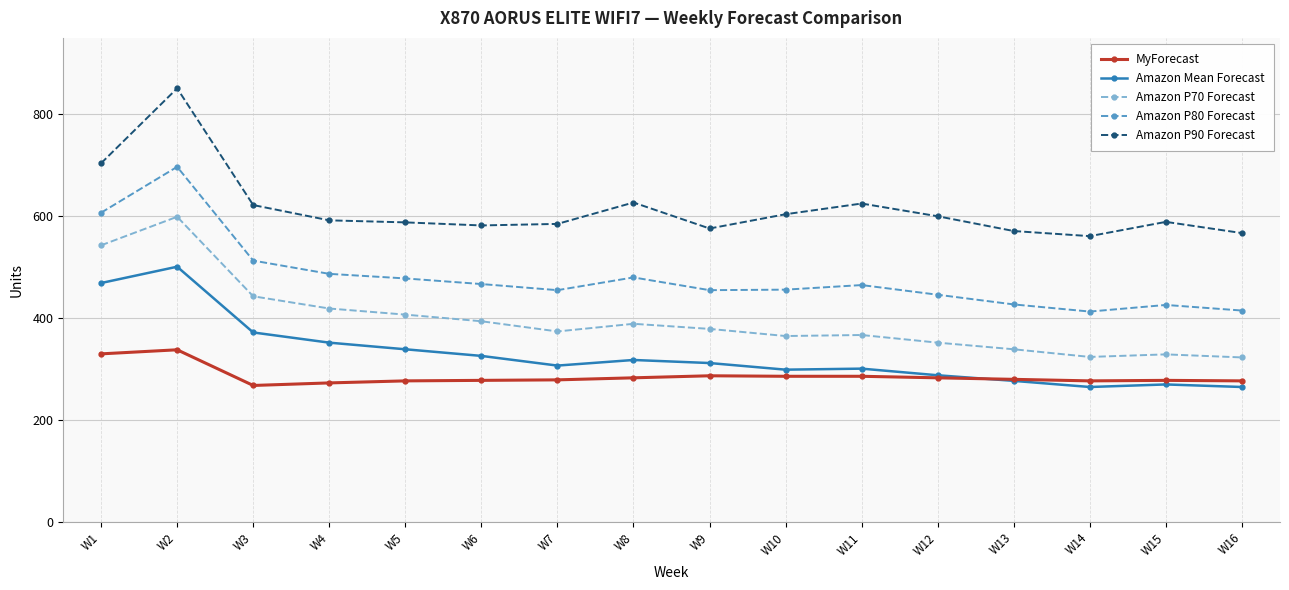

List the series in order of their peak value, lowest first.

MyForecast, Amazon Mean Forecast, Amazon P70 Forecast, Amazon P80 Forecast, Amazon P90 Forecast